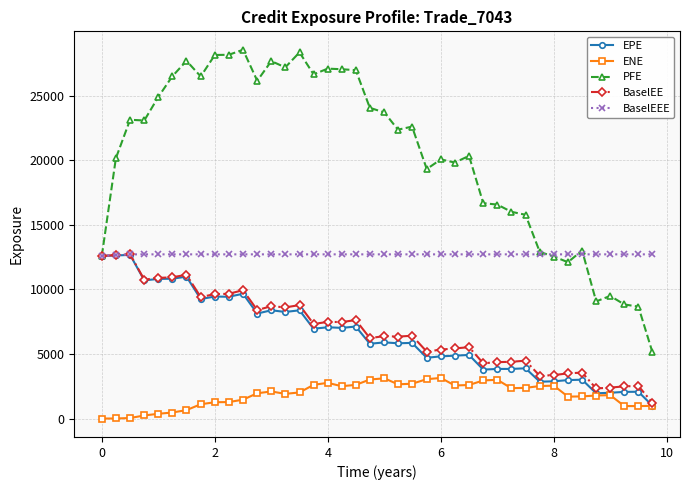

True or false: PFE and ENE cross at least once.

False